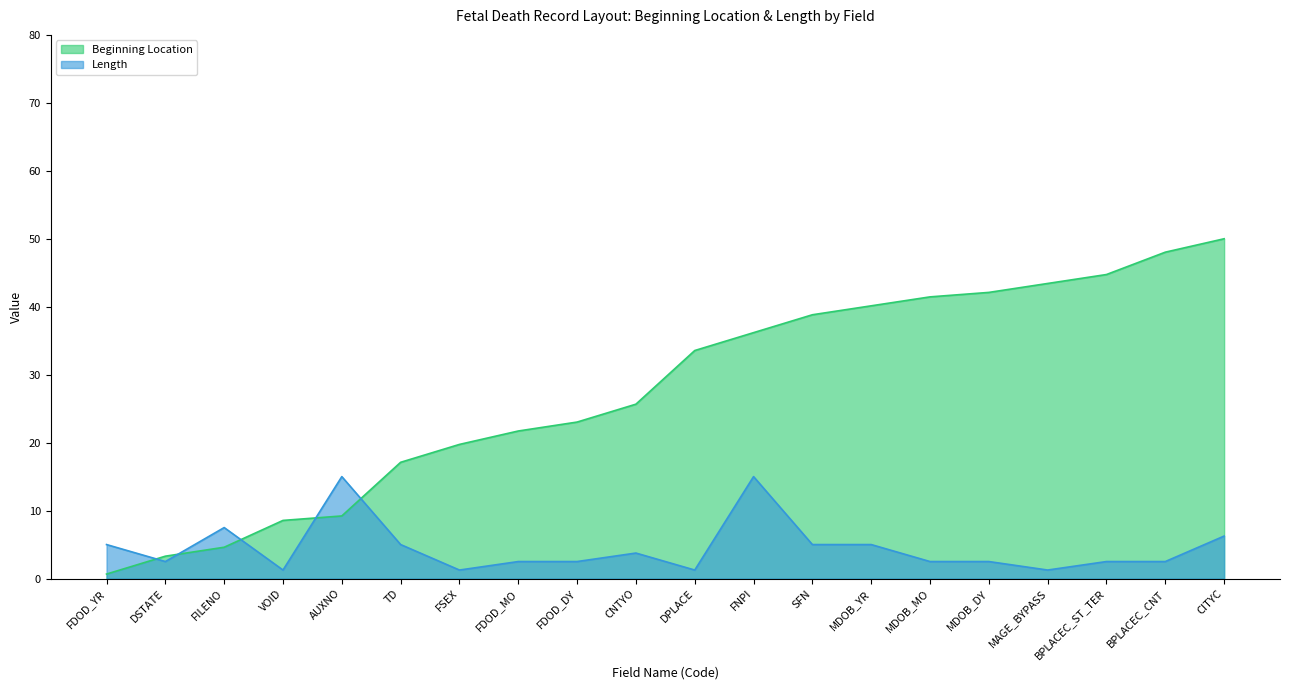

Reading right to left, extract all data points from this chart.

Beginning Location: 50.0	48.0	44.7	43.4	42.1	41.4	40.1	38.8	36.2	33.6	25.7	23.0	21.7	19.7	17.1	9.2	8.6	4.6	3.3	0.7
Length: 6.2	2.5	2.5	1.2	2.5	2.5	5.0	5.0	15.0	1.2	3.8	2.5	2.5	1.2	5.0	15.0	1.2	7.5	2.5	5.0